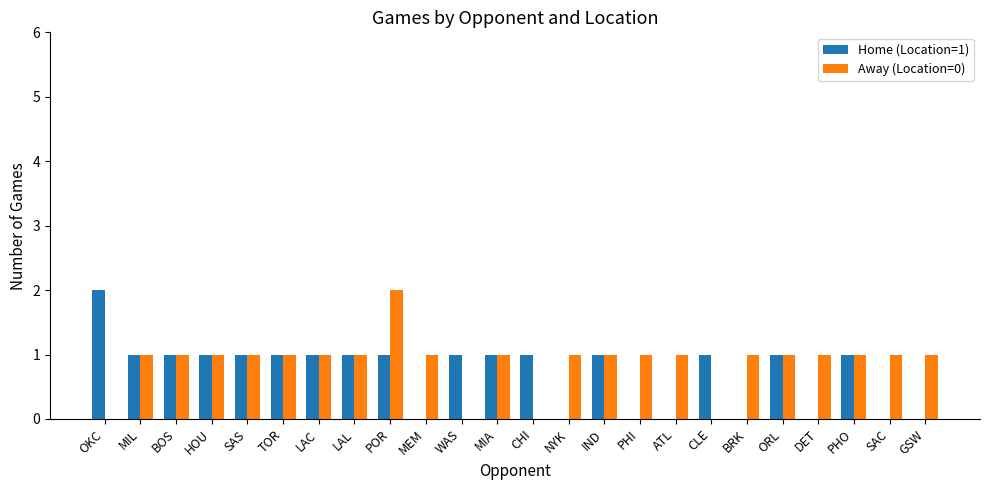

Count the number of data series in this chart.

2